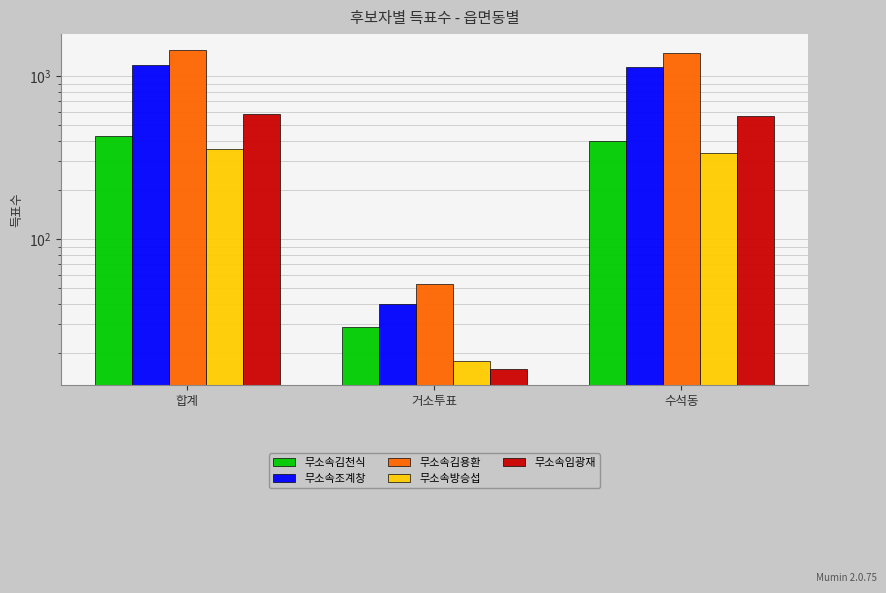

Which category has the lowest value in the 무소속방승섭 series?

거소투표